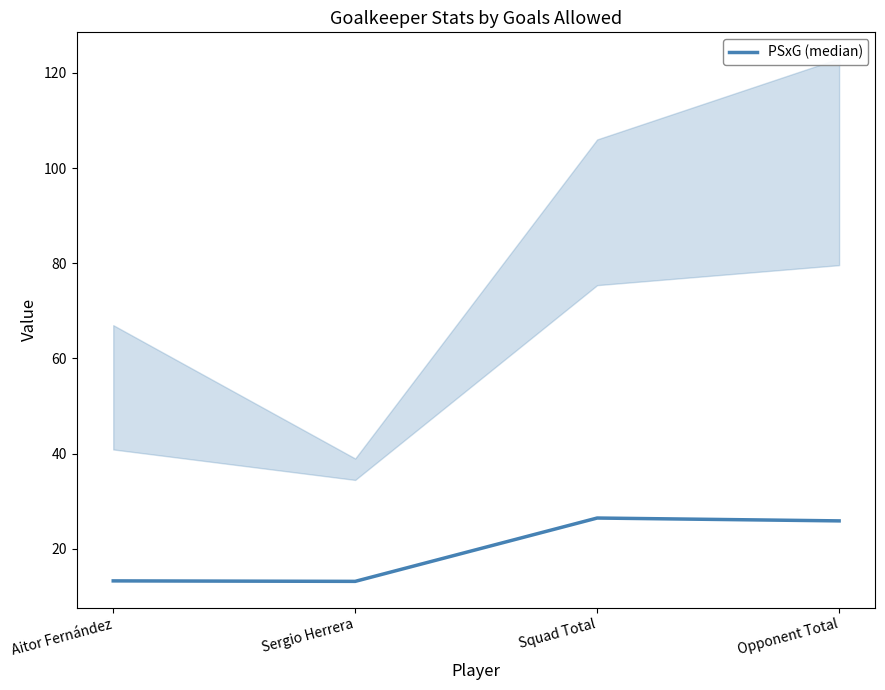

What position from the right is Sergio Herrera?

3